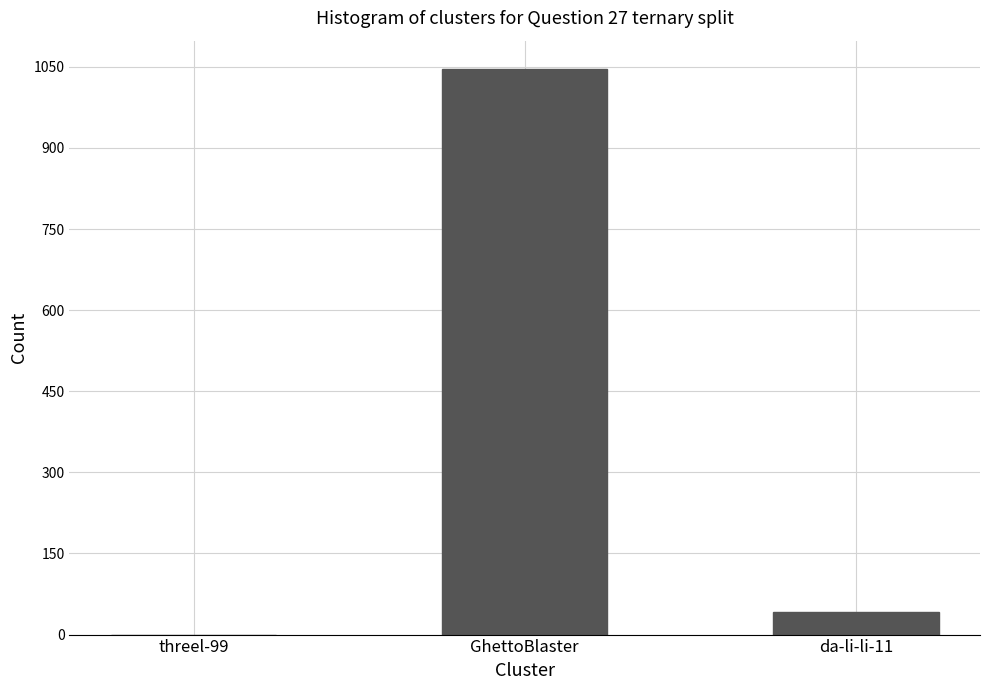

What is the change in value from GhettoBlaster to da-li-li-11?

-1005